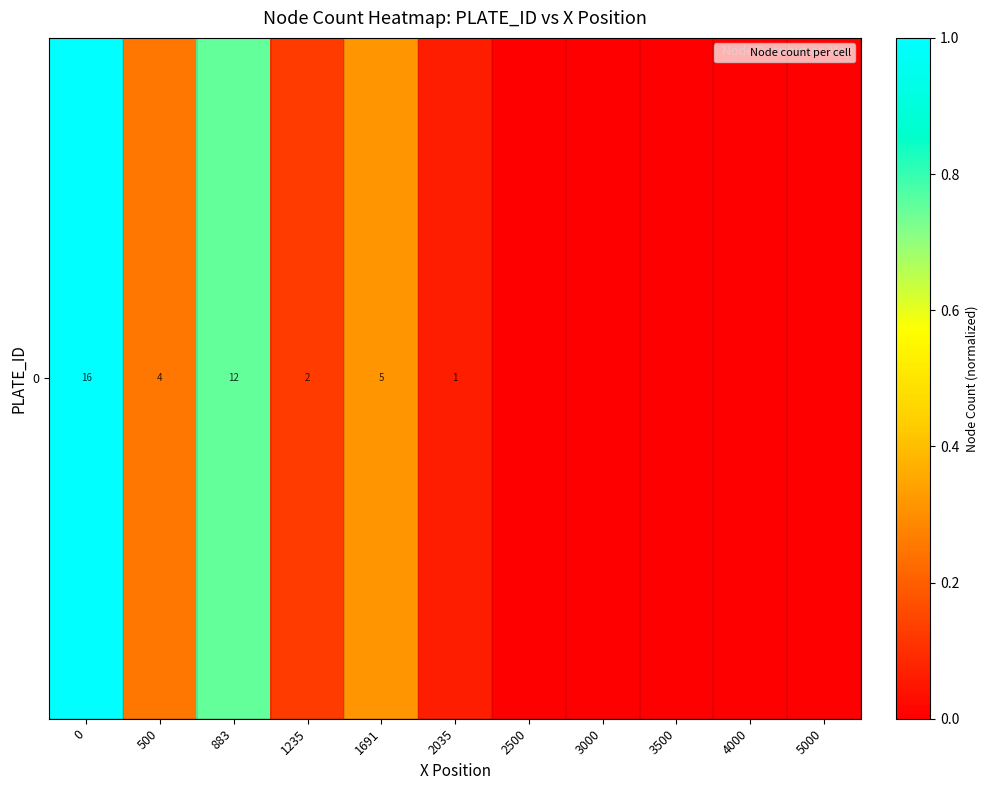

What is the average value?

0.2